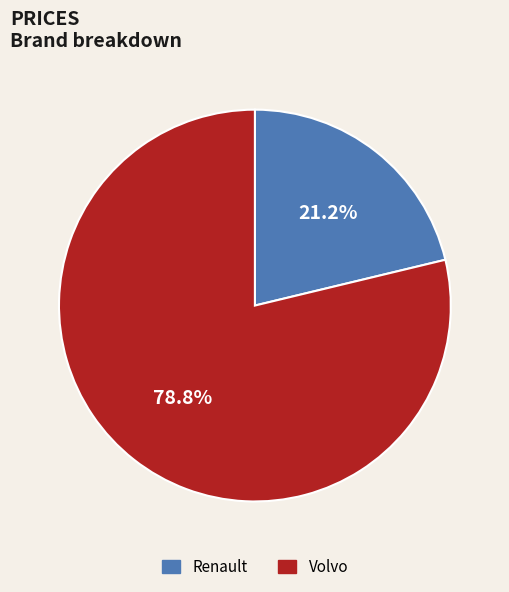

To the nearest percent, what percentage of the pie is Volvo?

79%